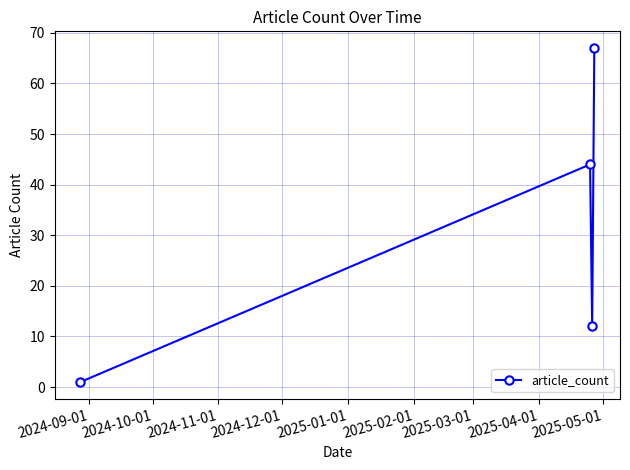

True or false: the data has more than 2 interior local peaks.

False